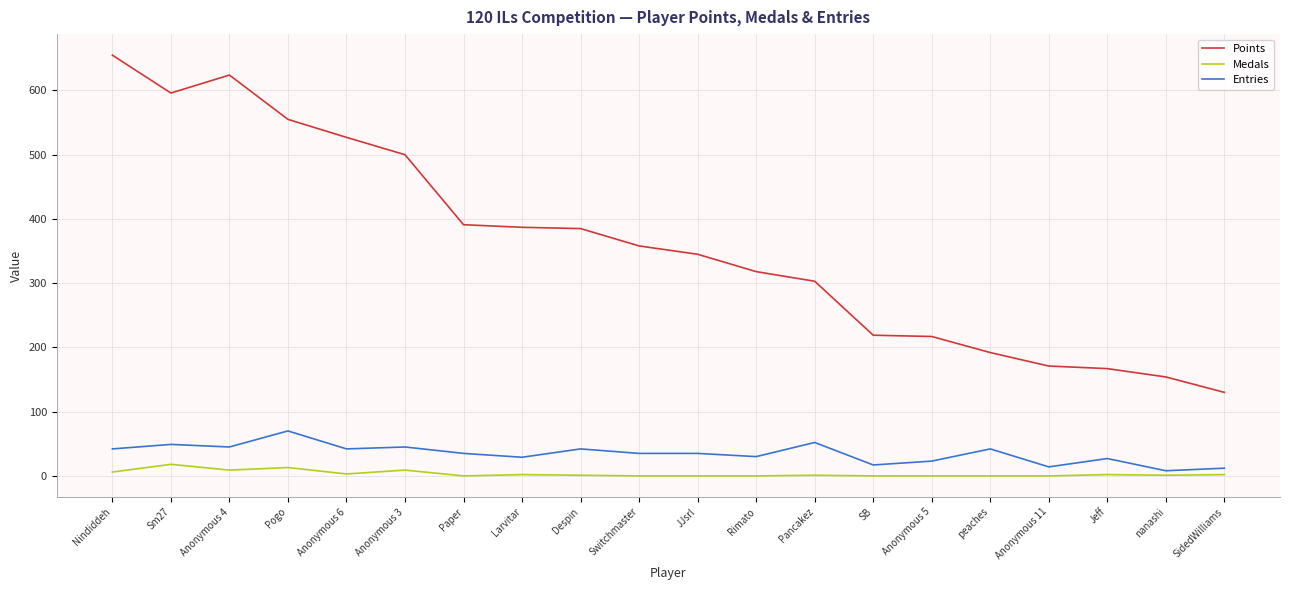

True or false: Points and Medals intersect in this chart.

False